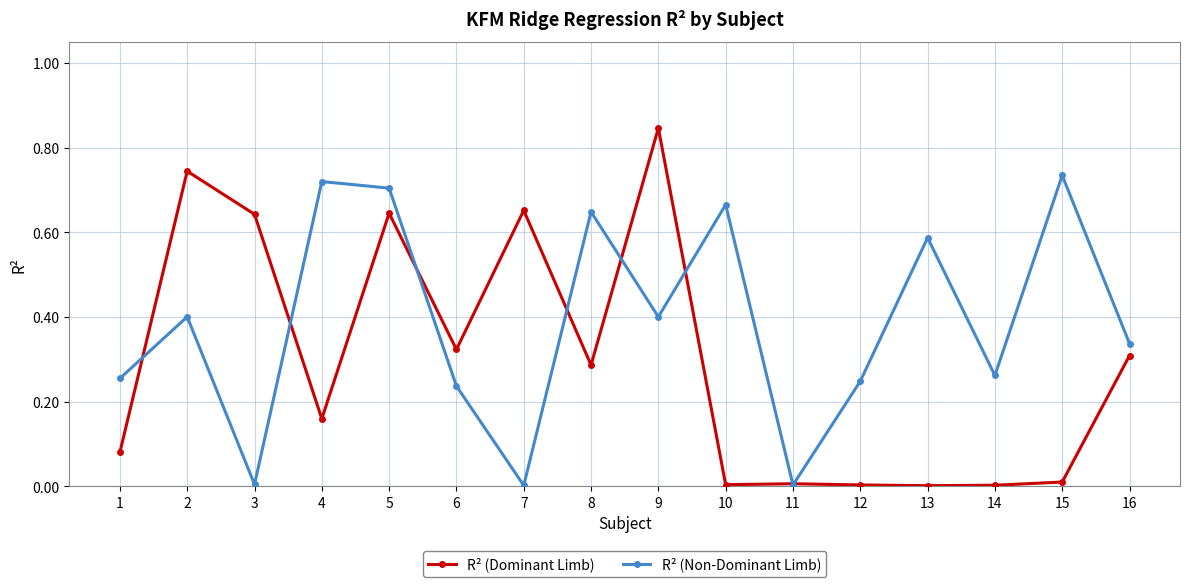

Does the chart have visible grid lines?

Yes